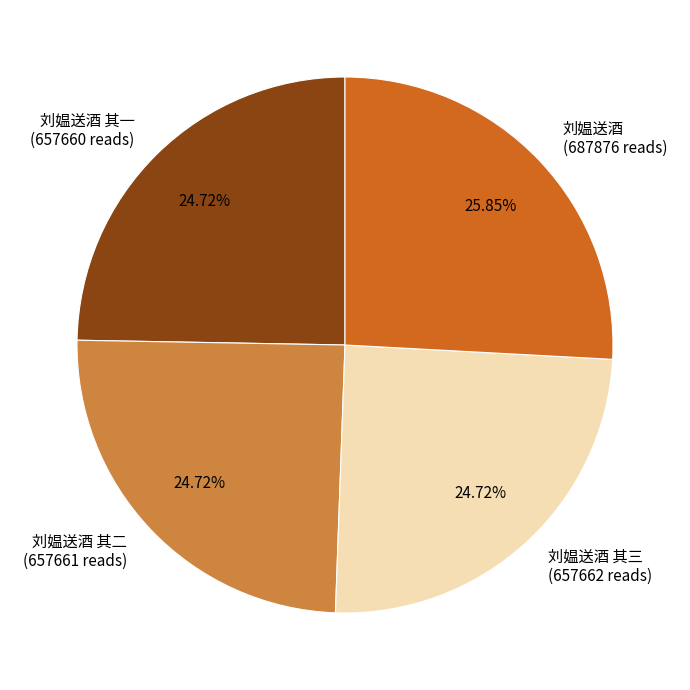

Is there a majority slice in this chart?

No